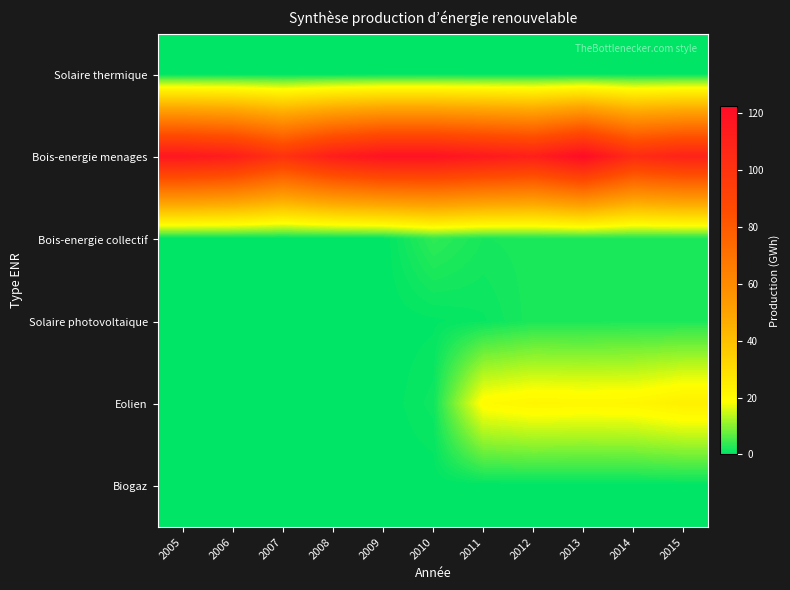

What is the spread (max minus min) of values at 2008?

112.4